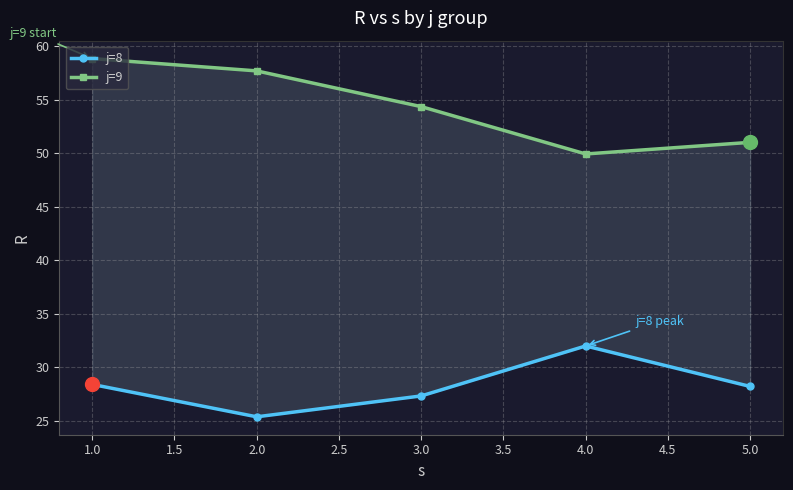

How many lines are shown in the chart?

2